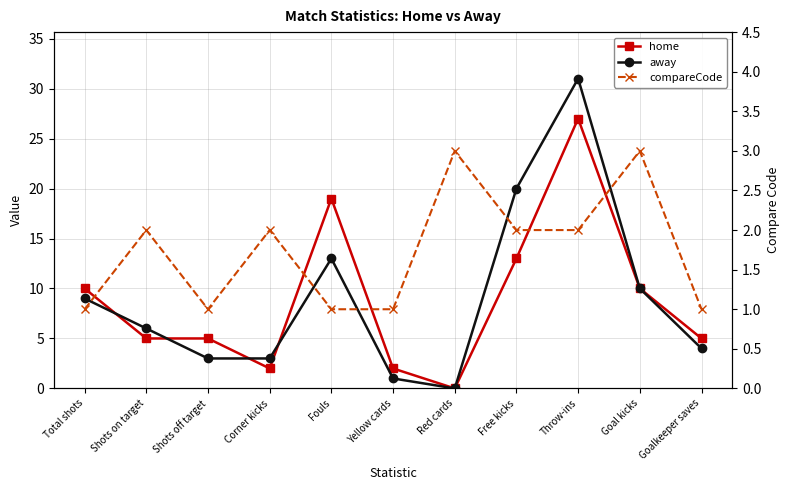

True or false: home and compareCode cross at least once.

True